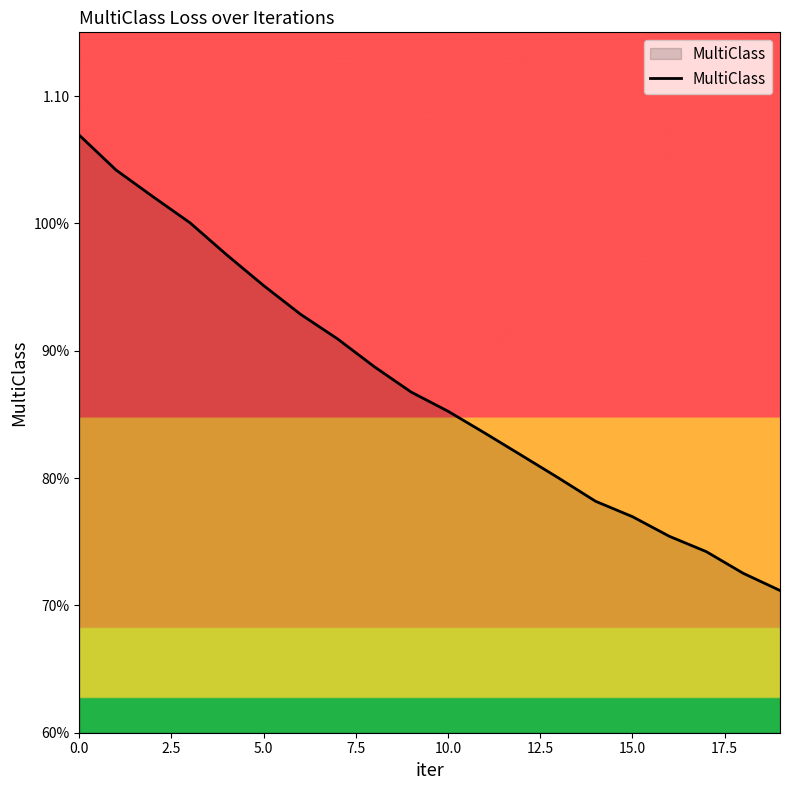

What is the greatest value displayed?

1.1